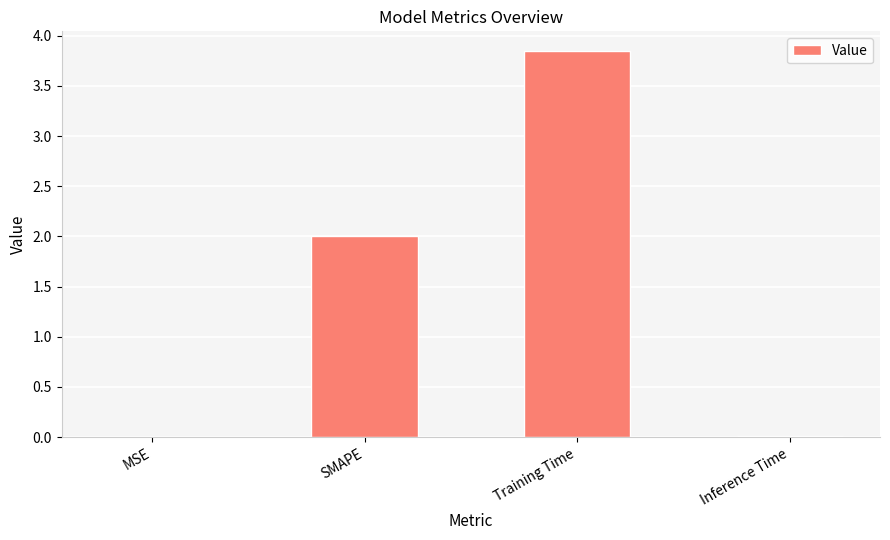

What is the sum of all values?

5.9